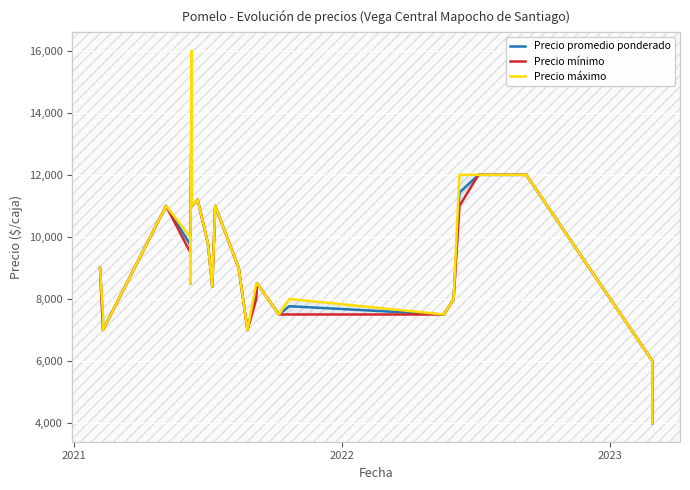

Rank the series by their maximum value, from highest to lowest.

Precio máximo, Precio promedio ponderado, Precio mínimo